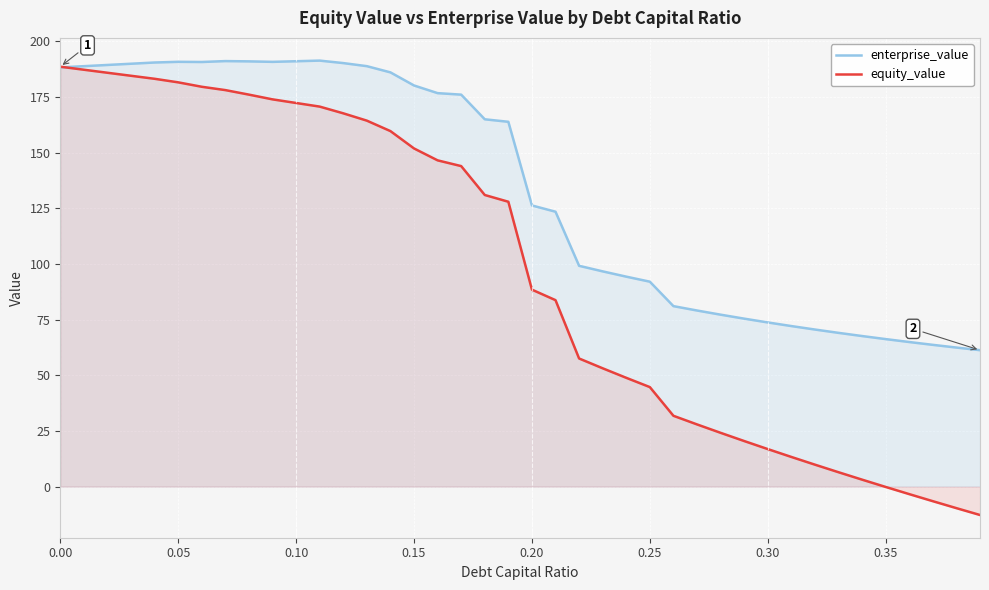

List the series in order of their overall mean, highest first.

enterprise_value, equity_value